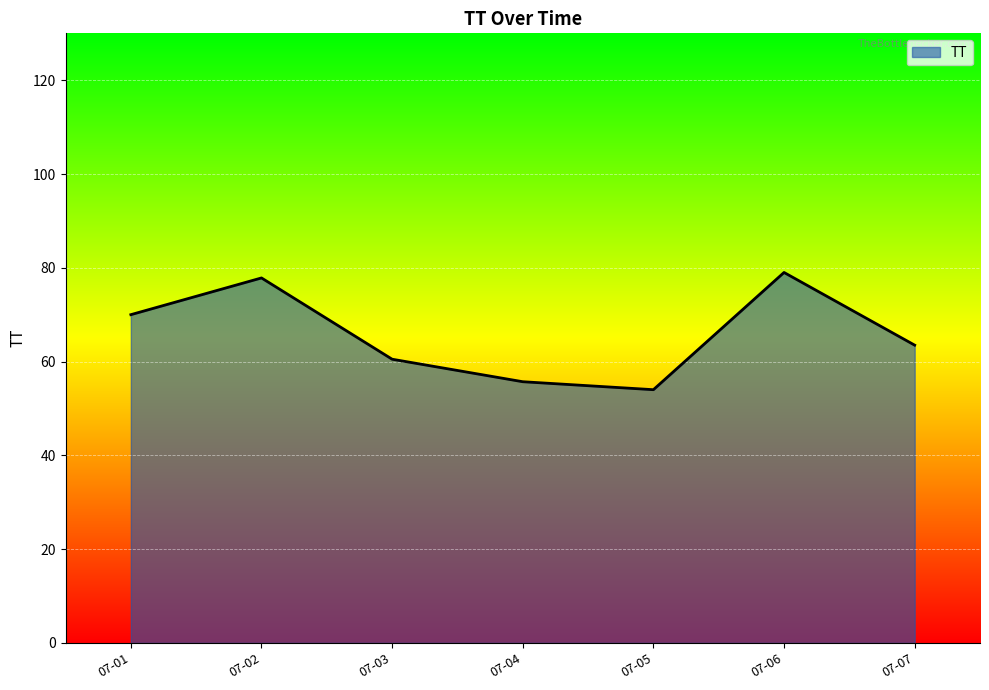

Which category has the highest value across all series?

07-06